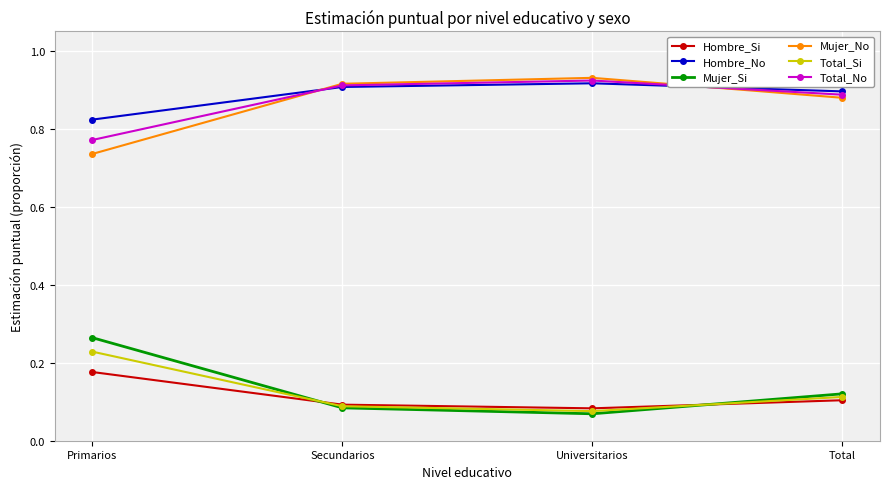

True or false: Hombre_No and Hombre_Si cross at least once.

False